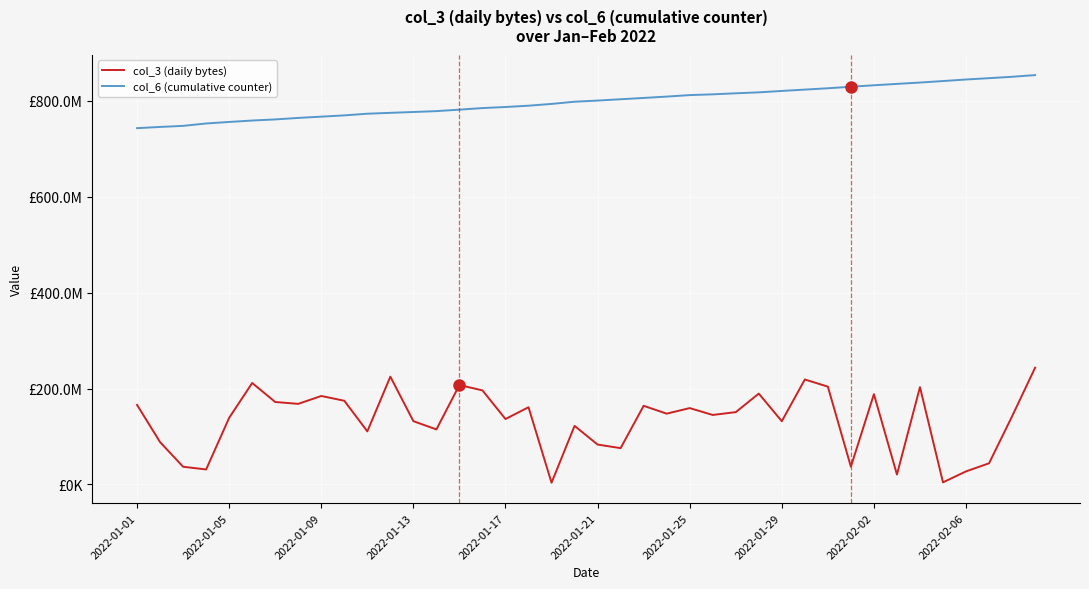

Which series has the largest total across all categories?

col_6 (cumulative counter)